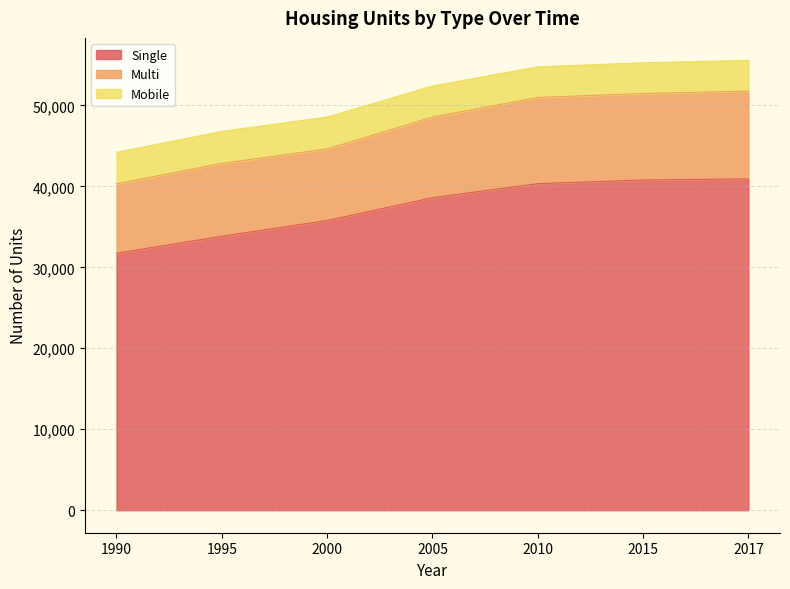

In Multi, how many points are lower than both neighbors (excluding endpoints)?

1